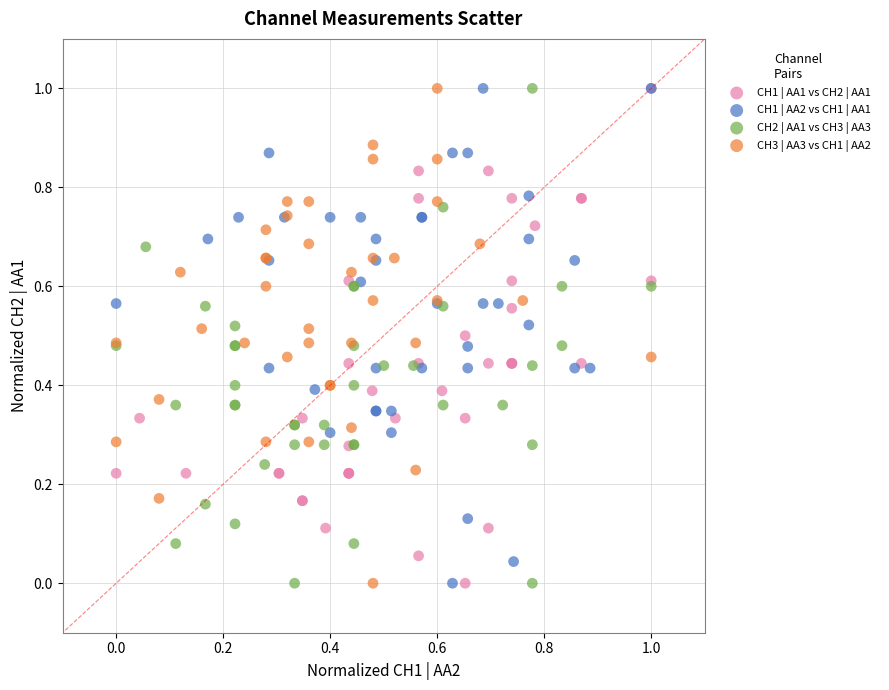

What are all the series names shown in the legend?

CH1 | AA1 vs CH2 | AA1, CH1 | AA2 vs CH1 | AA1, CH2 | AA1 vs CH3 | AA3, CH3 | AA3 vs CH1 | AA2